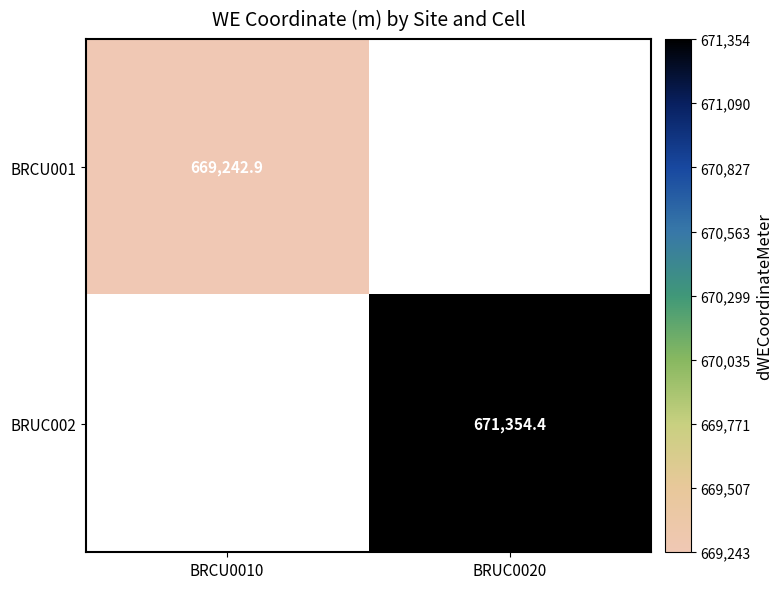

The value of BRUC002 at BRUC0020 is 265000.4. True or false?

False